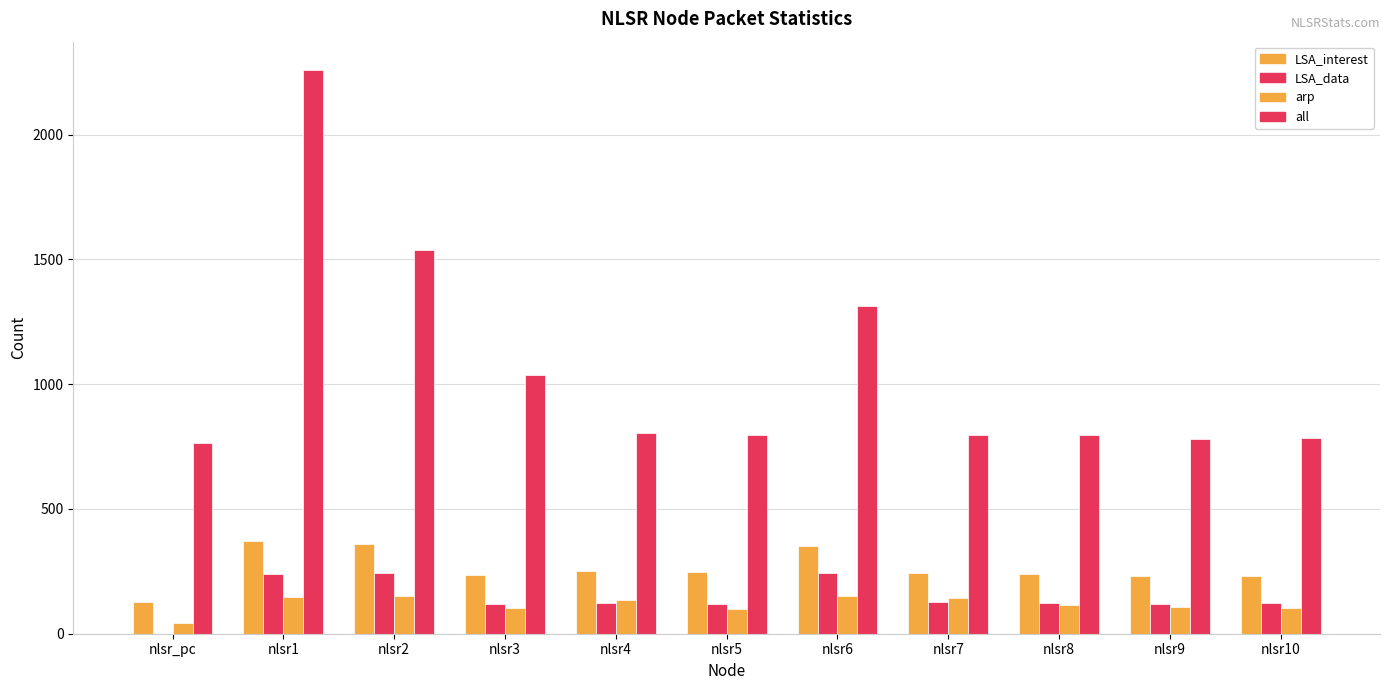

How many categories are shown in the chart?

11